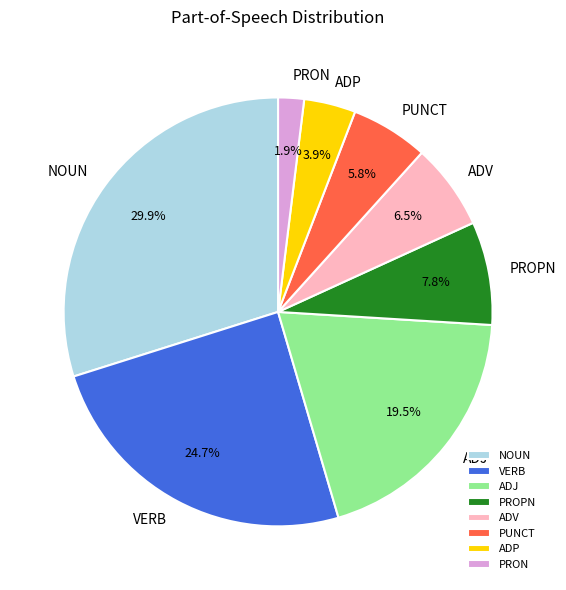

To the nearest percent, what portion does PROPN represent?

8%